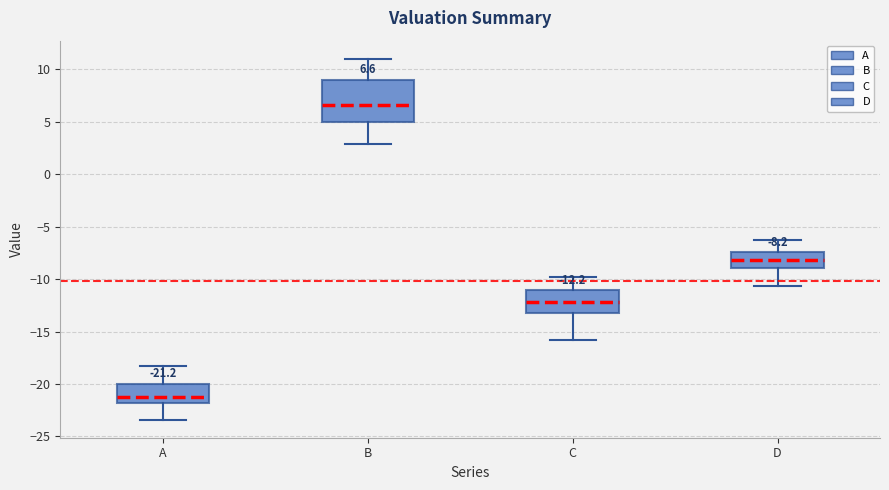

Which box's median line is the highest?

B